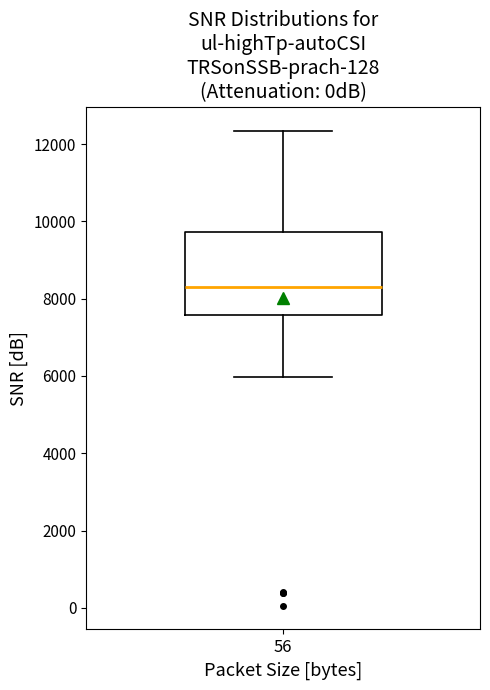

Where is the upper edge of the box at x = 56 on the y-axis? The values are not printed on the chart, so give them approximately, as read against the axis.

9800